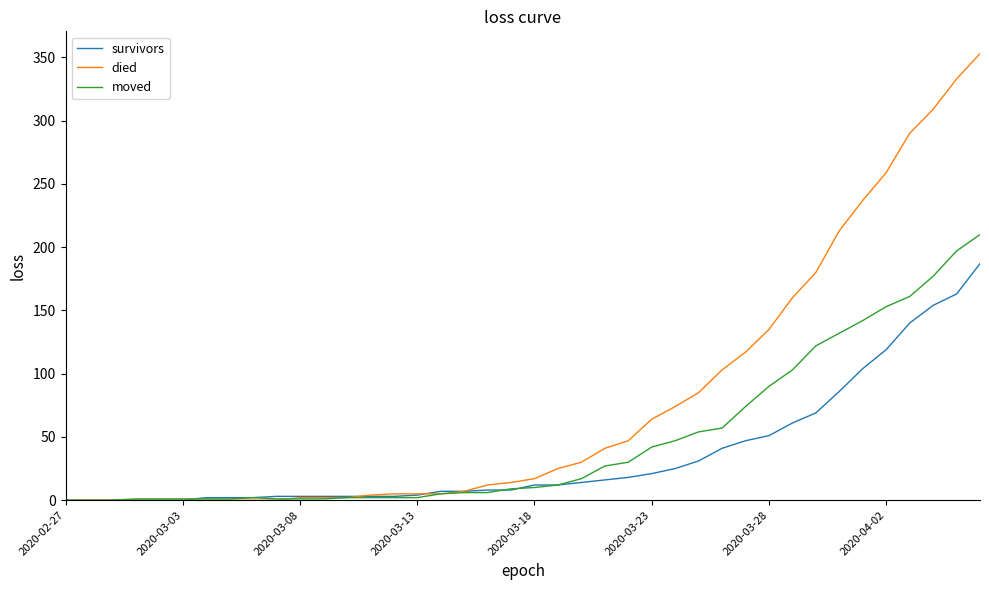

Which series has the widest spread of values?

died